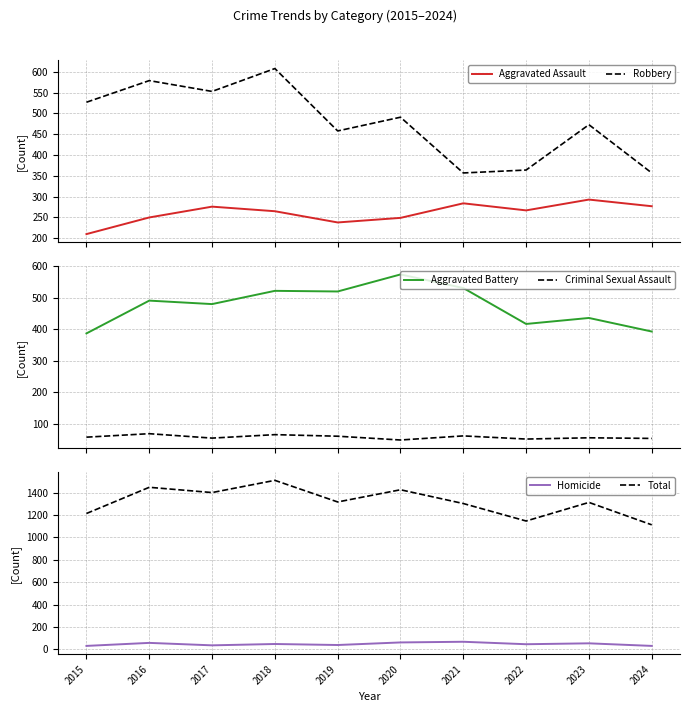

What is the value of the Aggravated Battery point at the 8th from the left?

417